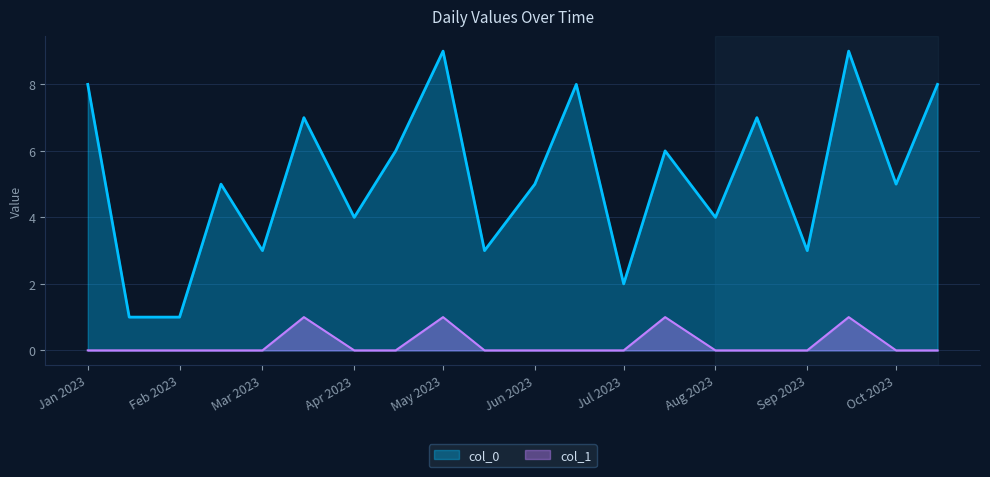

True or false: col_0 has more than 1 interior local peaks.

True